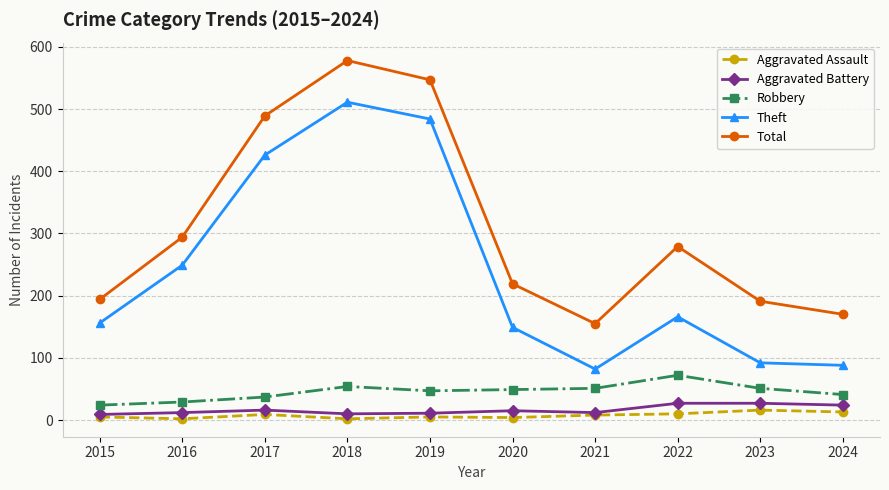

The value of Theft at 2018 is 250. True or false?

False